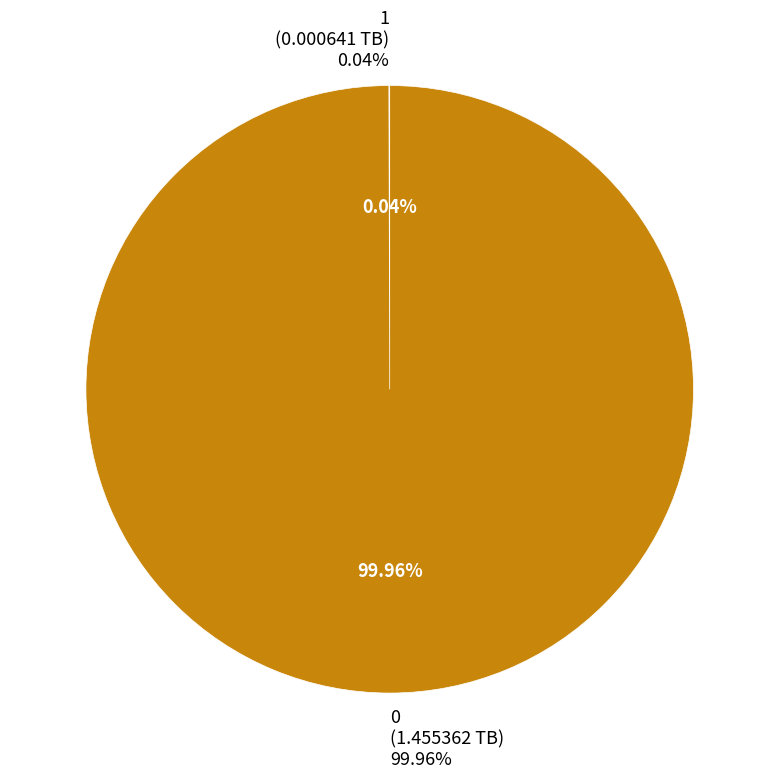

How many slices are in this pie chart?

2